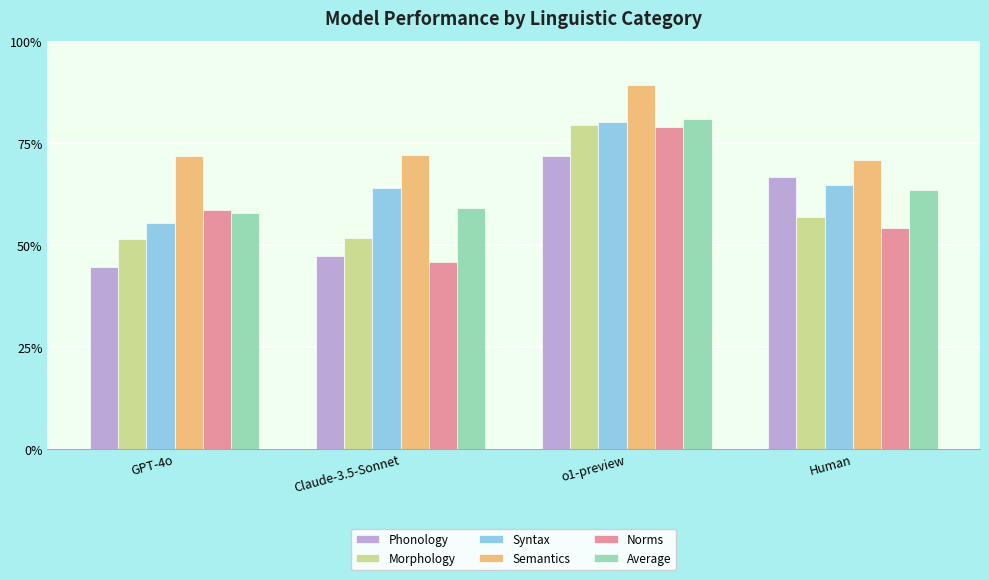

Which series has the widest spread of values?

Norms